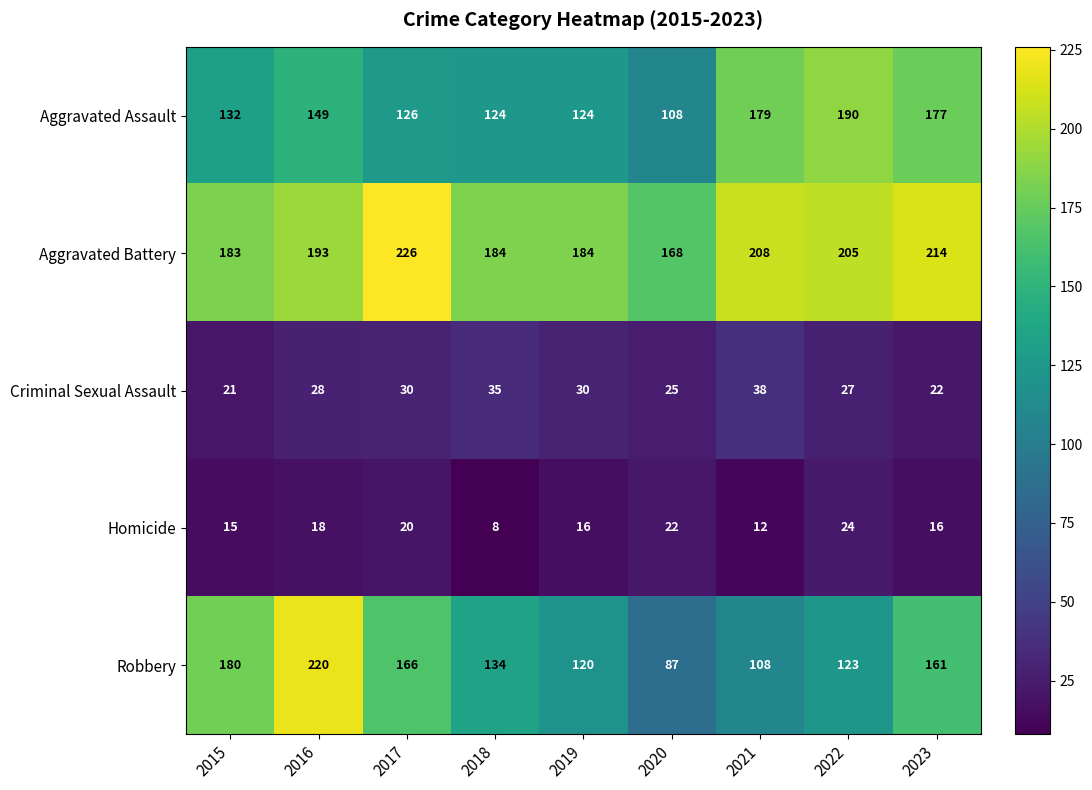

What is the total value across all series at 2020?

410